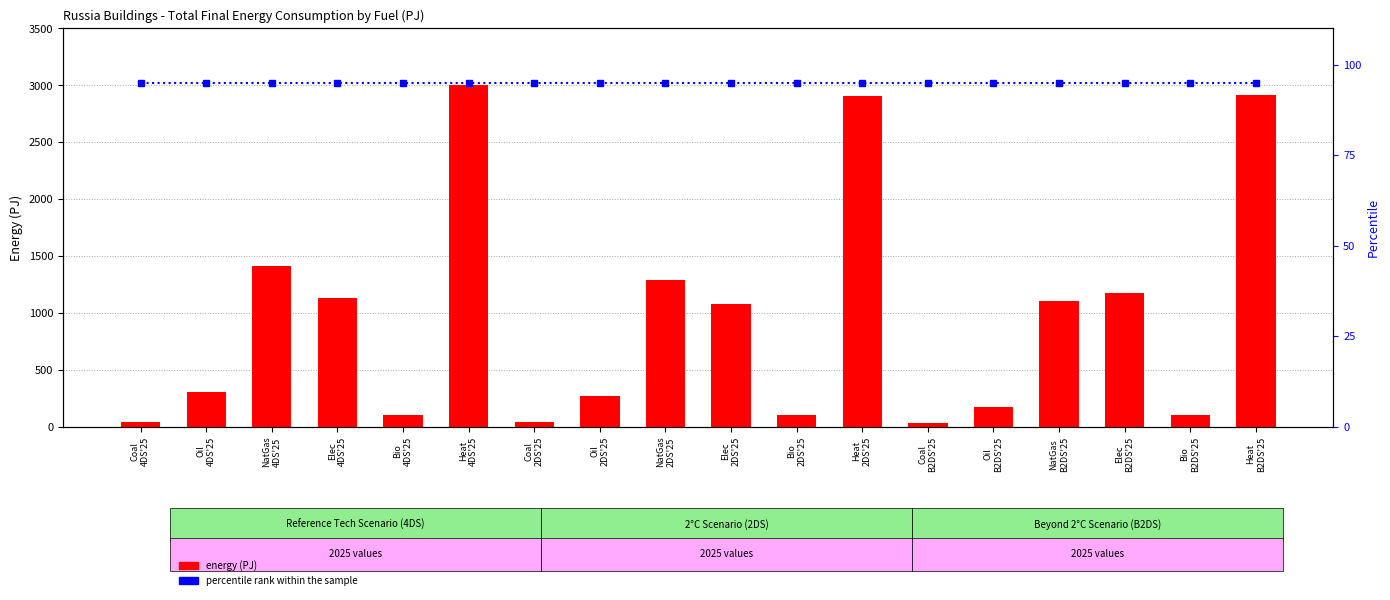

Rank the categories by percentile rank within the sample value from highest to lowest.

Coal
4DS'25, Oil
4DS'25, NatGas
4DS'25, Elec
4DS'25, Bio
4DS'25, Heat
4DS'25, Coal
2DS'25, Oil
2DS'25, NatGas
2DS'25, Elec
2DS'25, Bio
2DS'25, Heat
2DS'25, Coal
B2DS'25, Oil
B2DS'25, NatGas
B2DS'25, Elec
B2DS'25, Bio
B2DS'25, Heat
B2DS'25